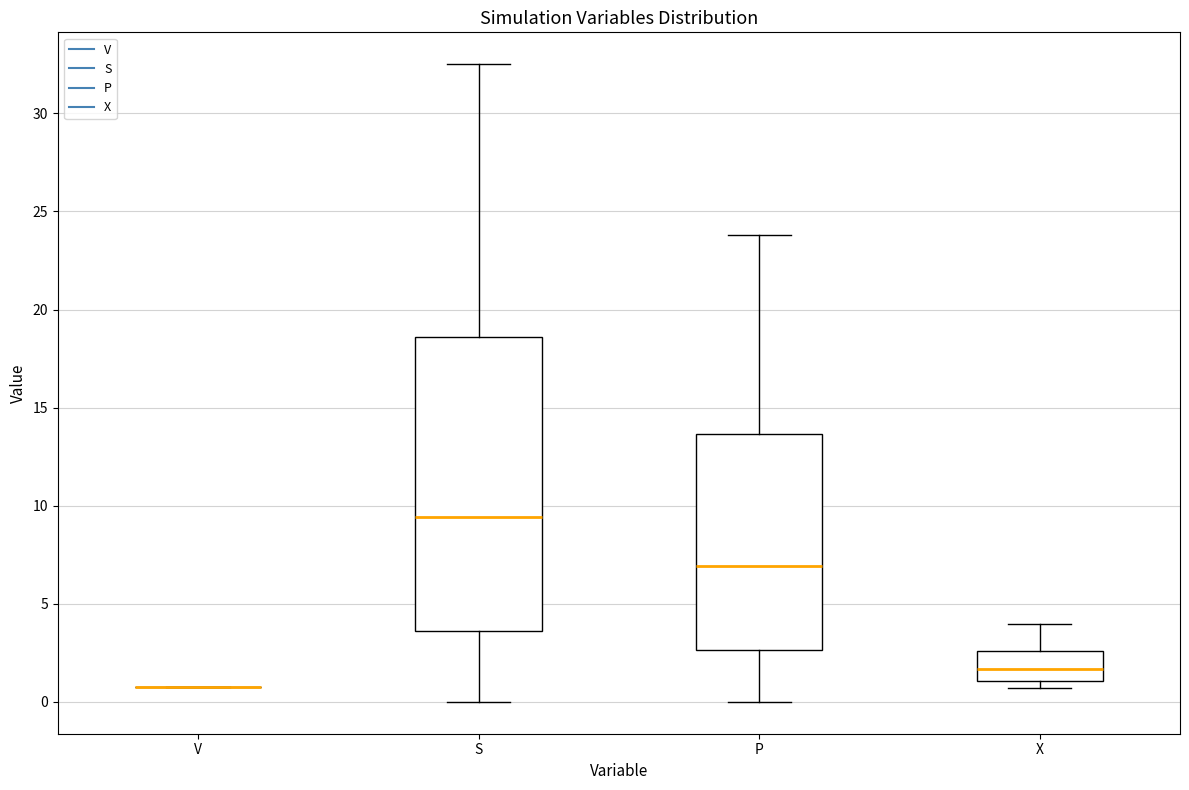

Reading left to right, read every box against the y-axis: the position of its median line, the range the box covers, and the ends of its whiskers. The values are not printed on the chart, so give them approximately, as read against the axis.

V: box collapsed to a line at 1.0, whiskers 1.0 to 1.0
S: median 9.5, box 3.5 to 18.5, whiskers 0.0 to 32.5
P: median 7.0, box 2.5 to 13.5, whiskers 0.0 to 24.0
X: median 1.5, box 1.0 to 2.5, whiskers 0.5 to 4.0